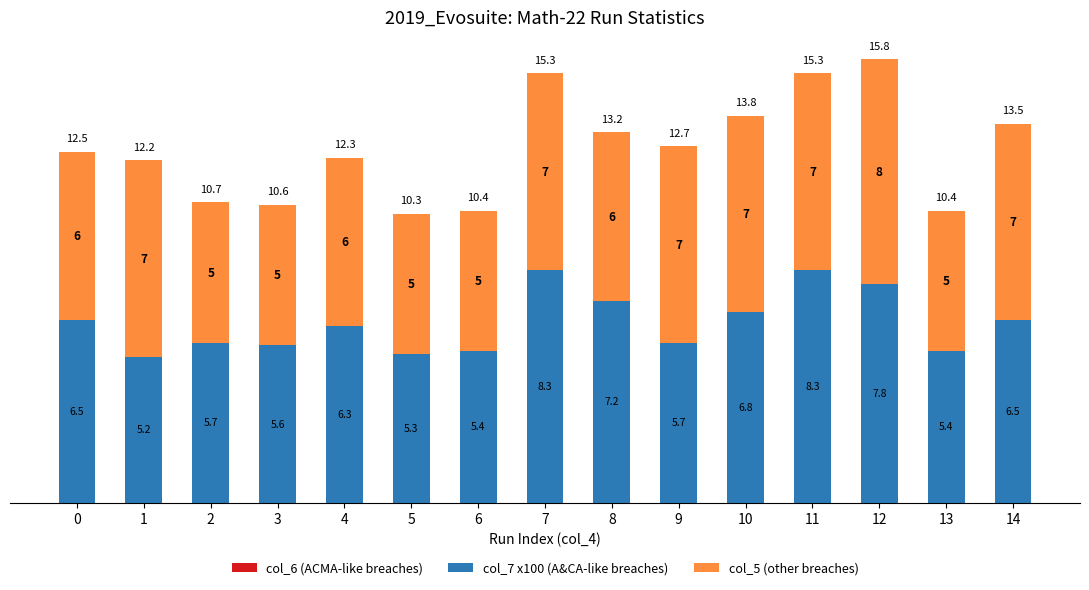

The col_7 x100 (A&CA-like breaches) series shows 5.2 at 1. True or false?

True